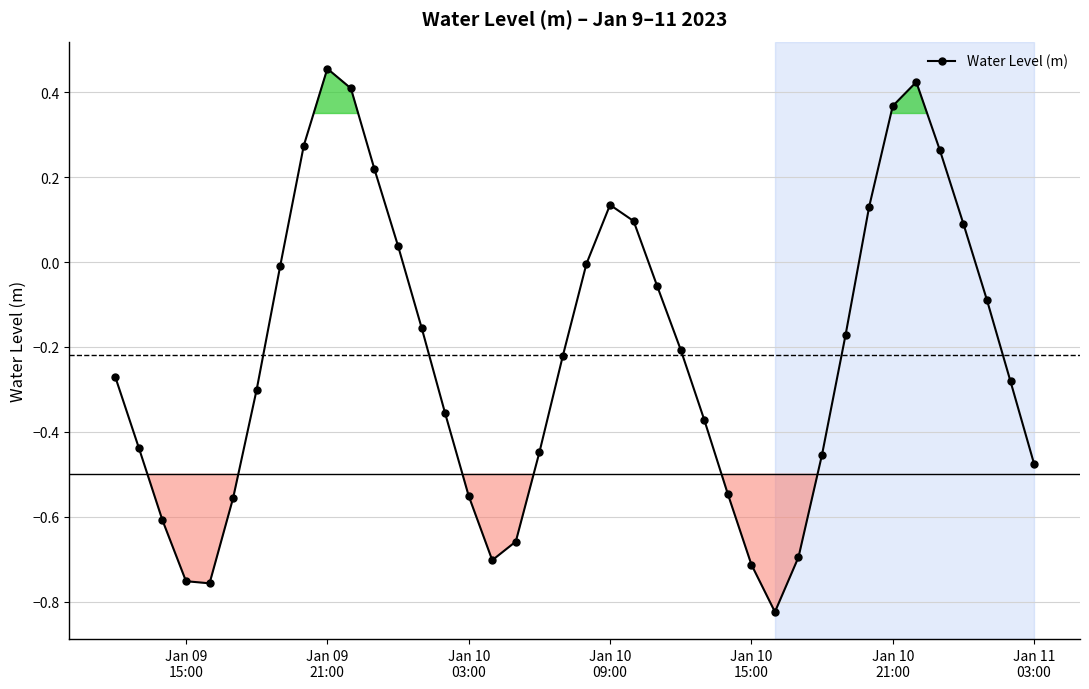

What is the sum of all values?

-8.8